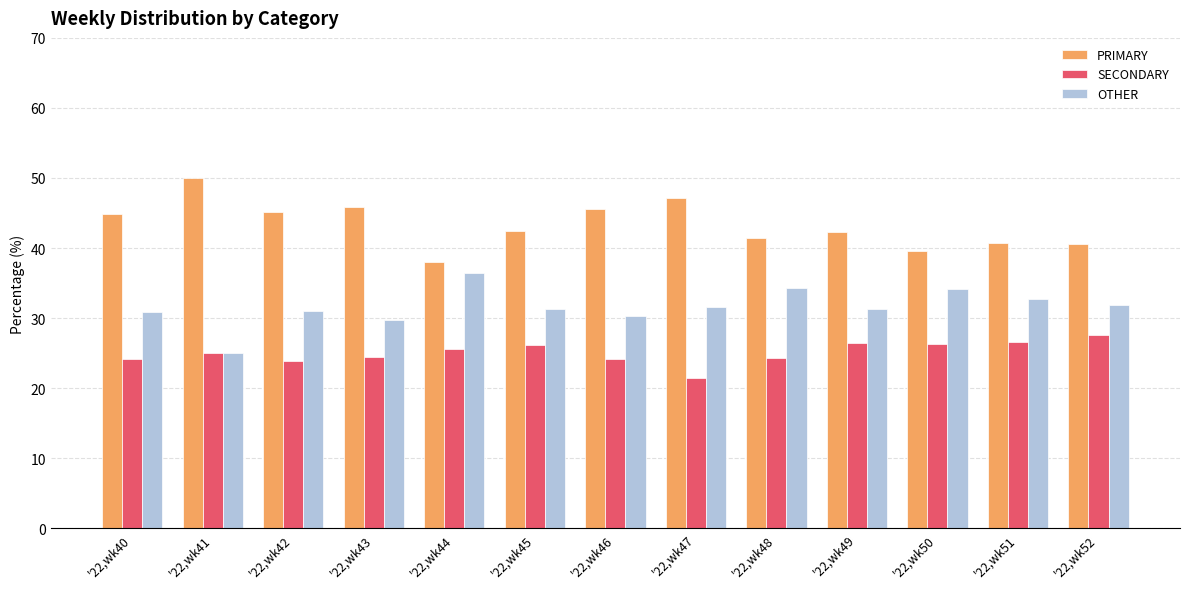

What is the spread (max minus min) of values at '22,wk50?

13.2